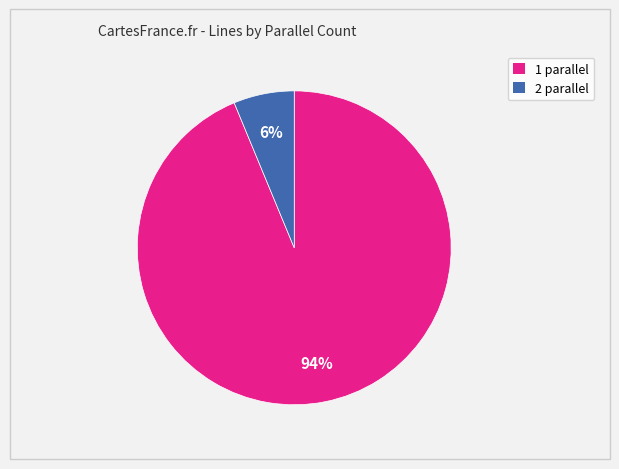

Combined, do 2 and 1 account for over 50%?

Yes